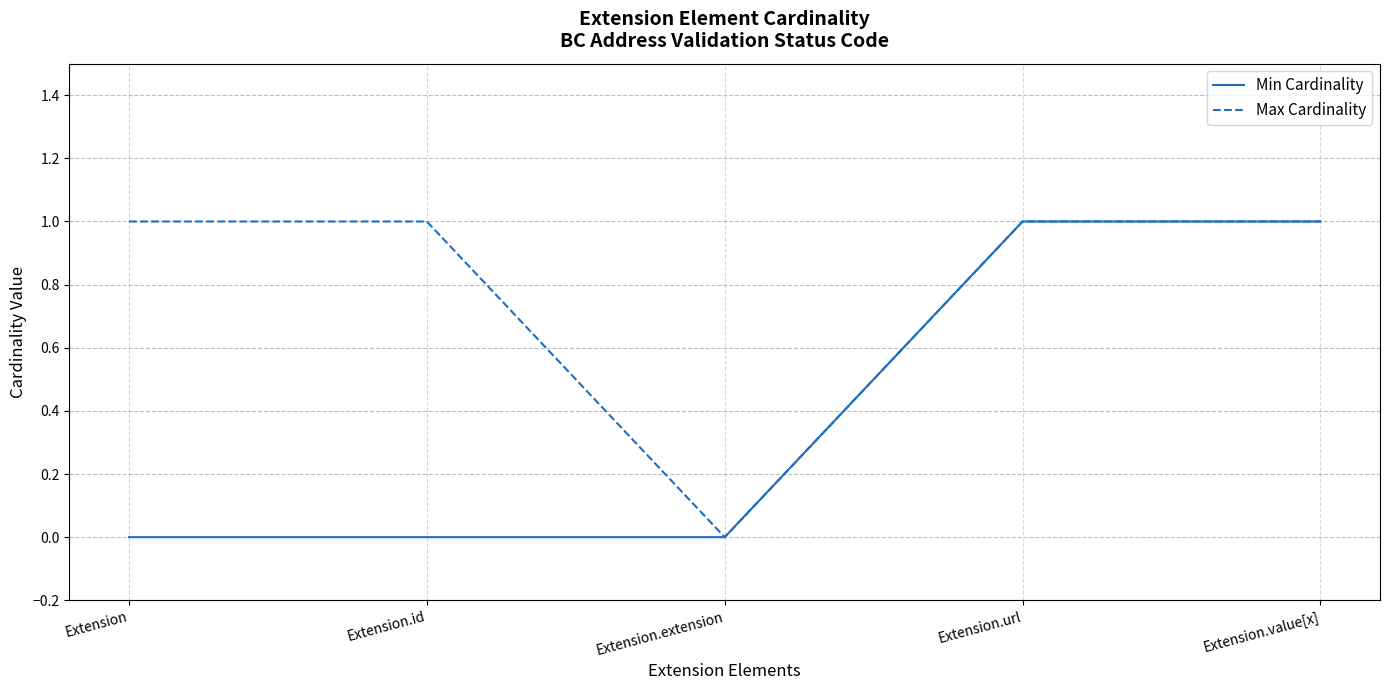

How many lines are shown in the chart?

2